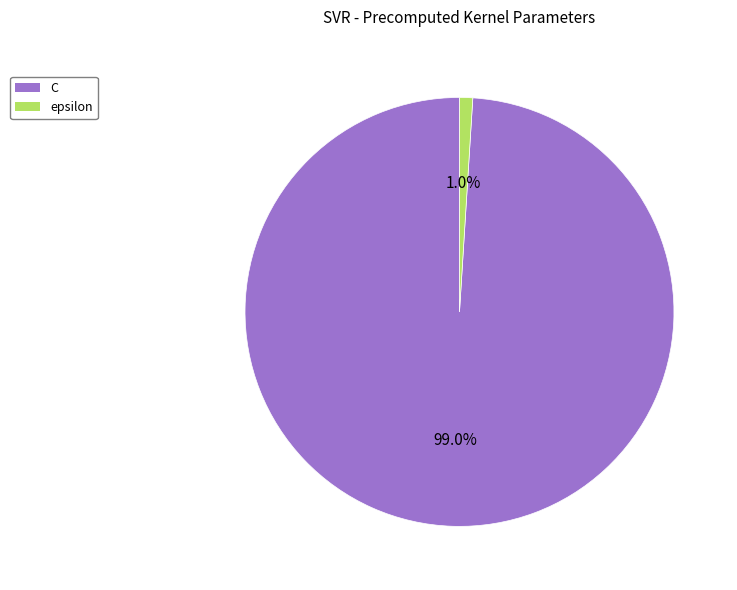

The epsilon slice represents 15% of the pie. True or false?

False